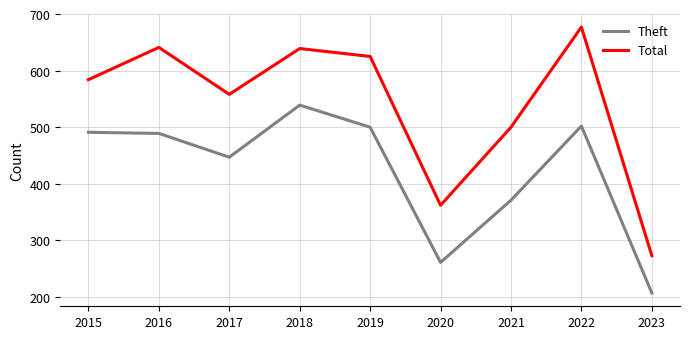

What is the average value of the Total series?

540